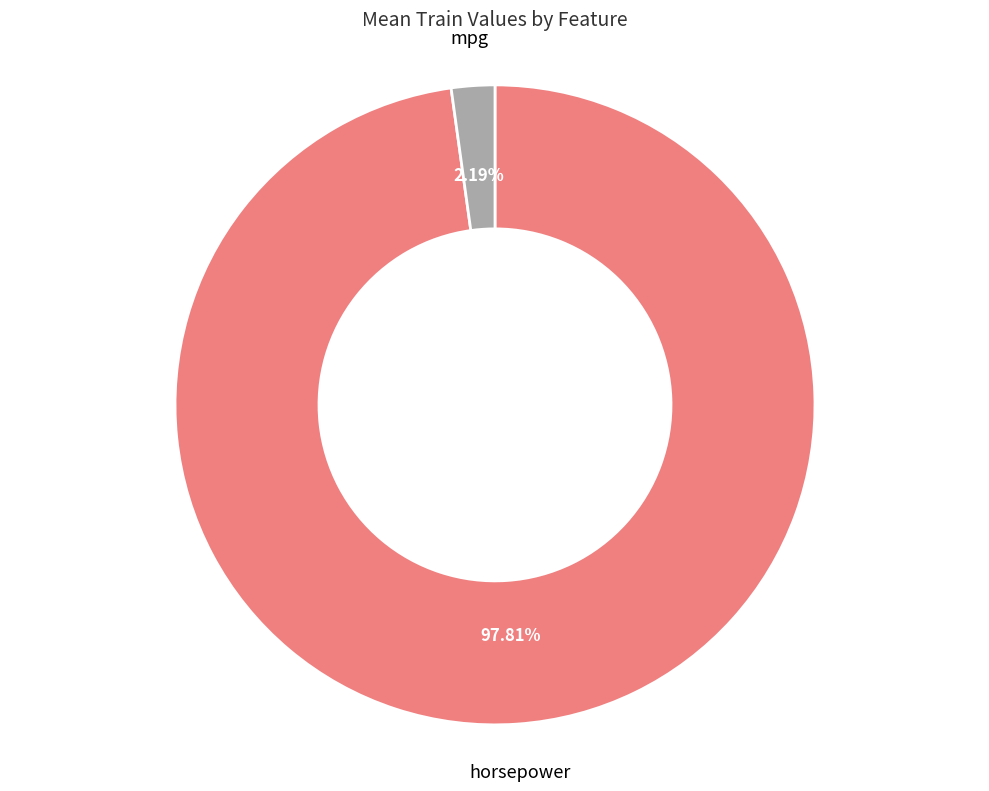

Between mpg and horsepower, which is larger?

horsepower